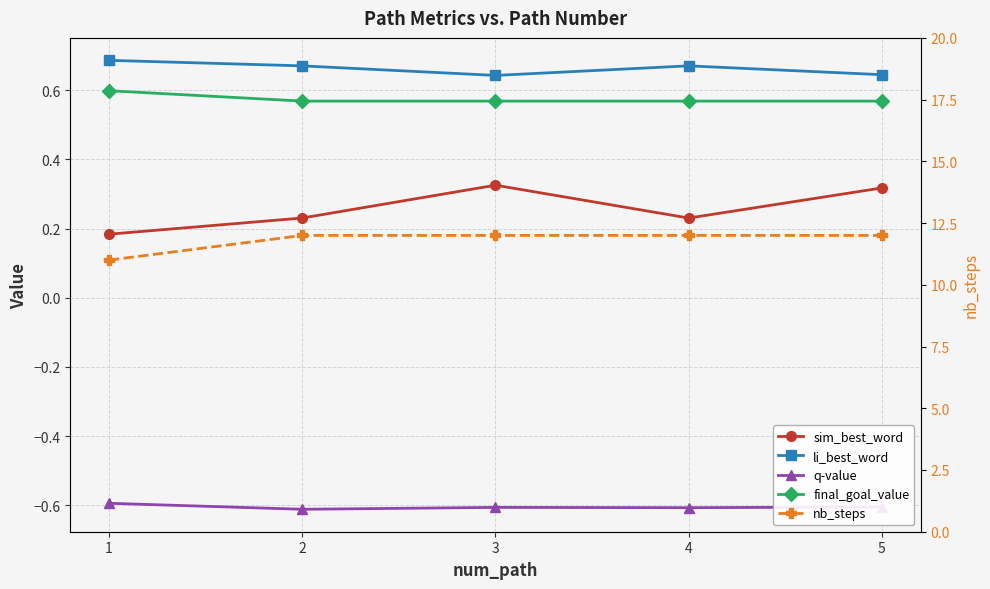

The final_goal_value series shows 0.6 at 3. True or false?

True